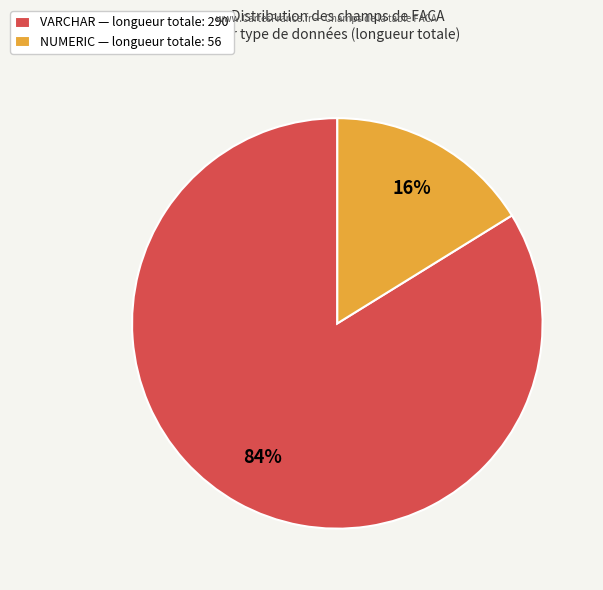

Is it true that NUMERIC — longueur totale: 56 is 16% of the pie?

True